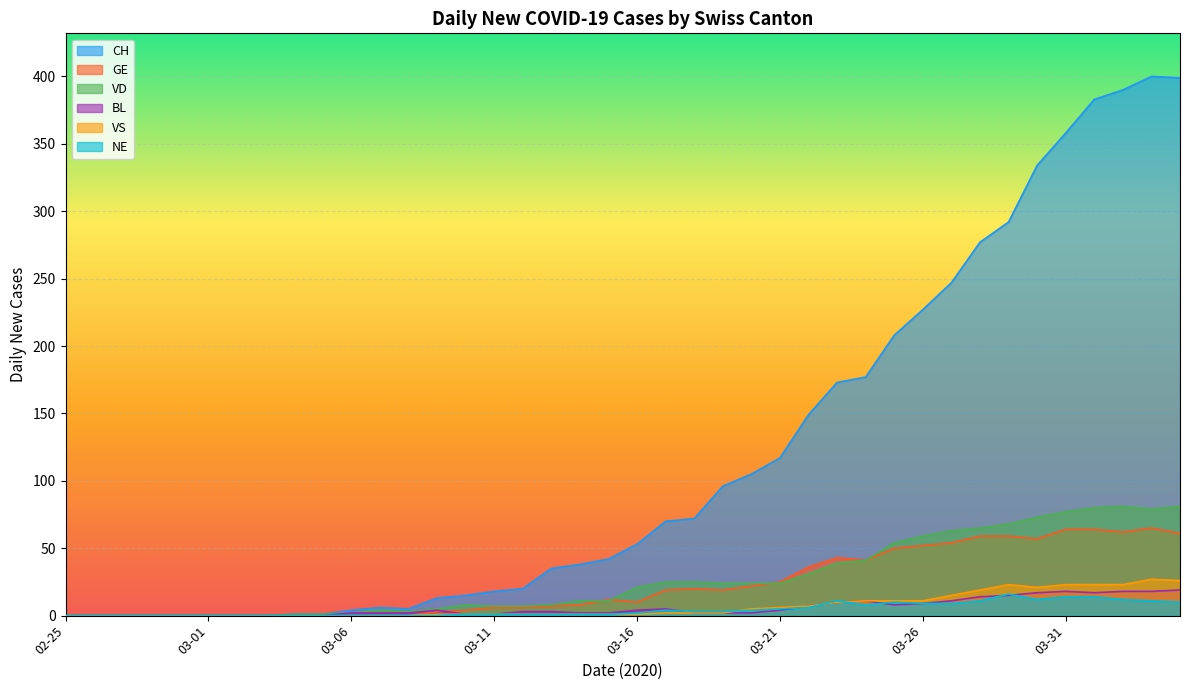

The value of BL at 2020-03-27 is 4. True or false?

False